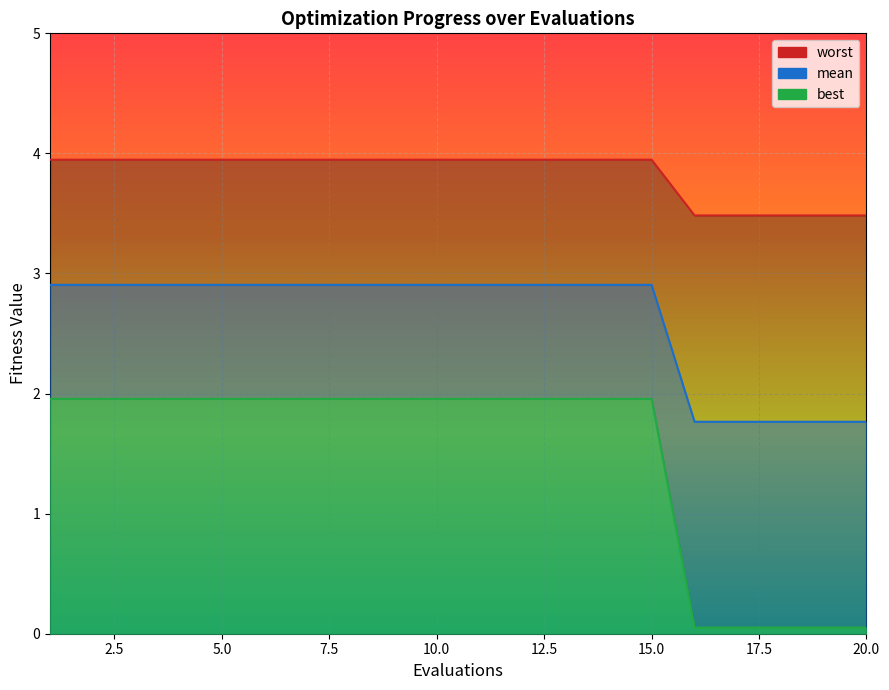

Rank the series by their maximum value, from lowest to highest.

best_line, mean_line, worst_line